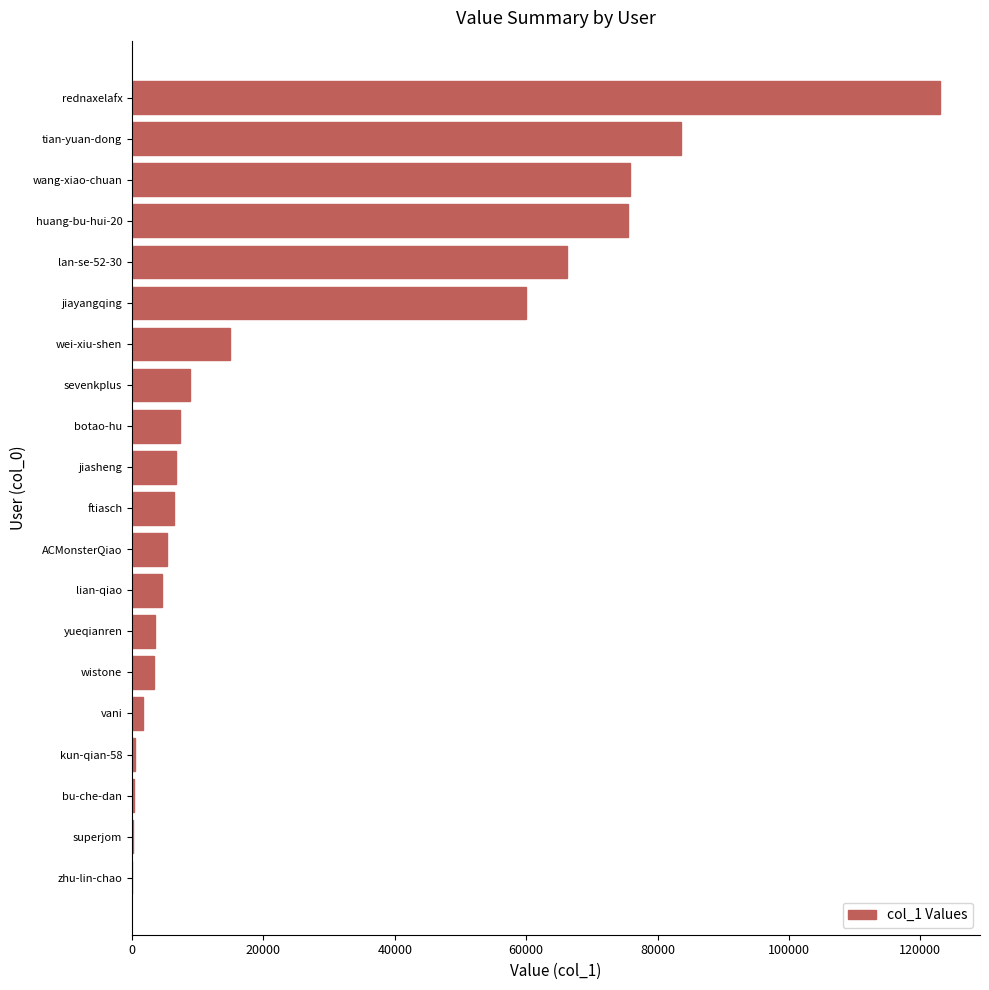

What is the average value?

27353